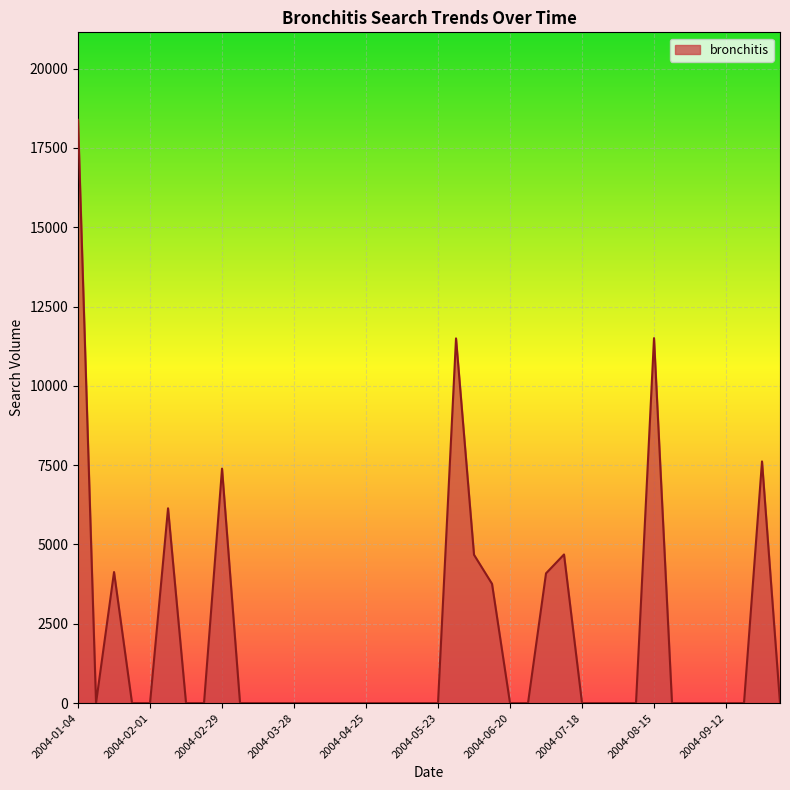

How many lines are shown in the chart?

1